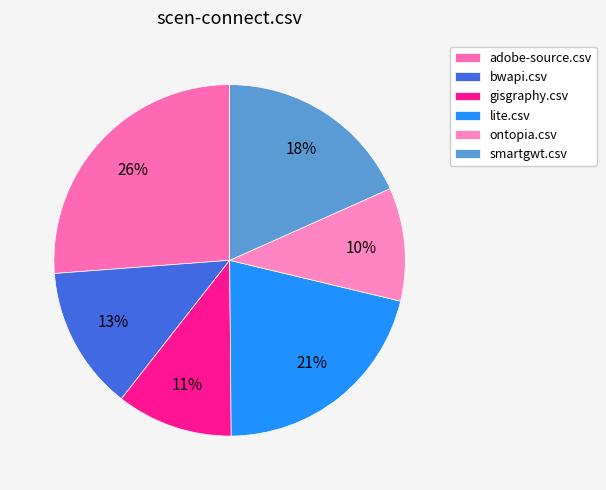

What percentage is the gisgraphy.csv slice, to the nearest percent?

11%